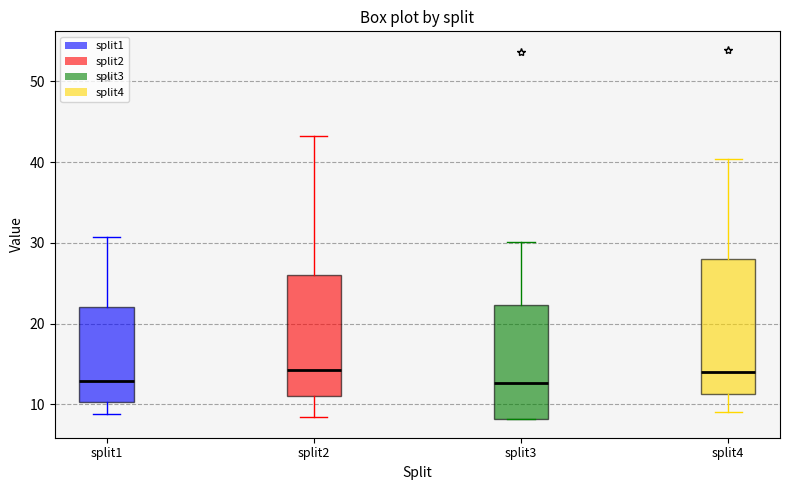

Reading left to right, transcribe this box plot: for each box, give where its median line is, the range the box spans, and where its two whiskers end, as read against the y-axis. The values are not printed on the chart, so give them approximately, as read against the axis.

split1: median 13, box 10 to 22, whiskers 9 to 31
split2: median 14, box 11 to 26, whiskers 8 to 43
split3: median 13, box 8 to 22, whiskers 8 to 30
split4: median 14, box 11 to 28, whiskers 9 to 40